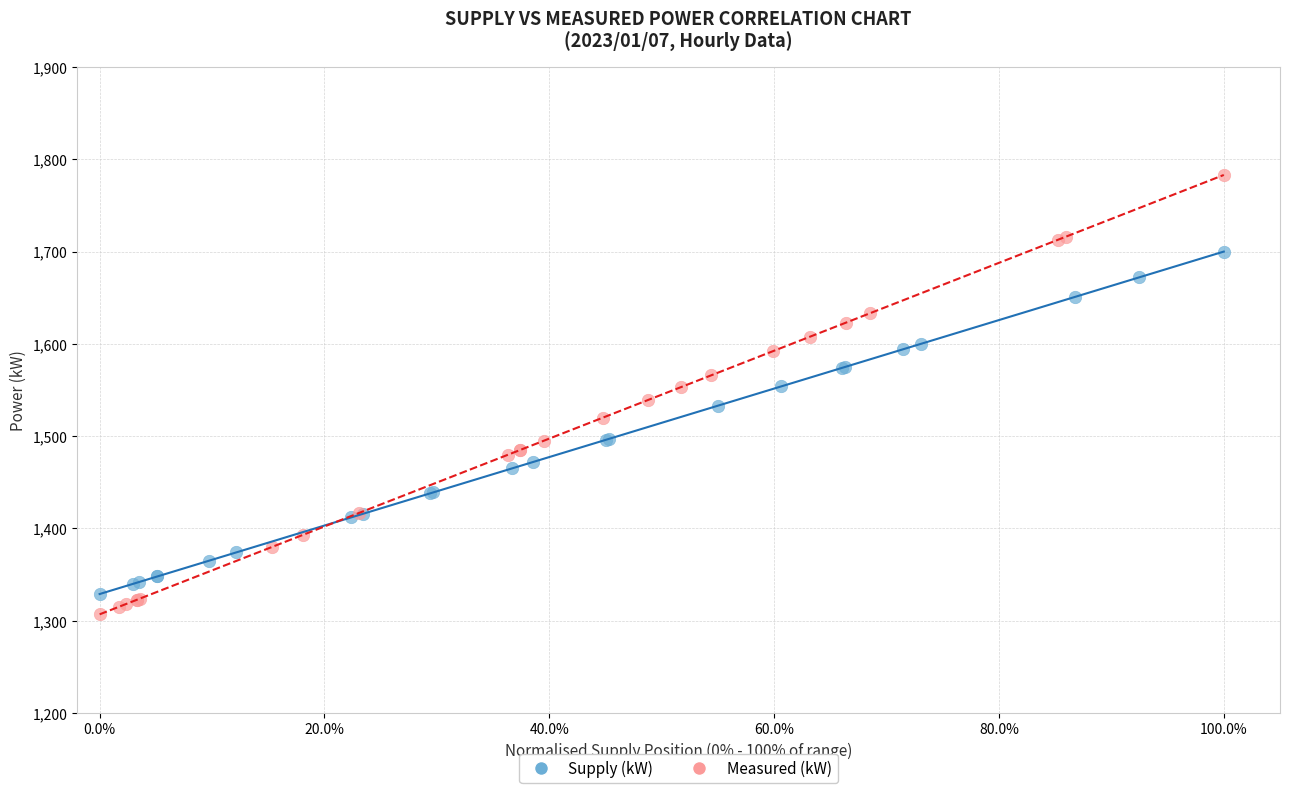

What are all the series names shown in the legend?

Supply (kW), Measured (kW)